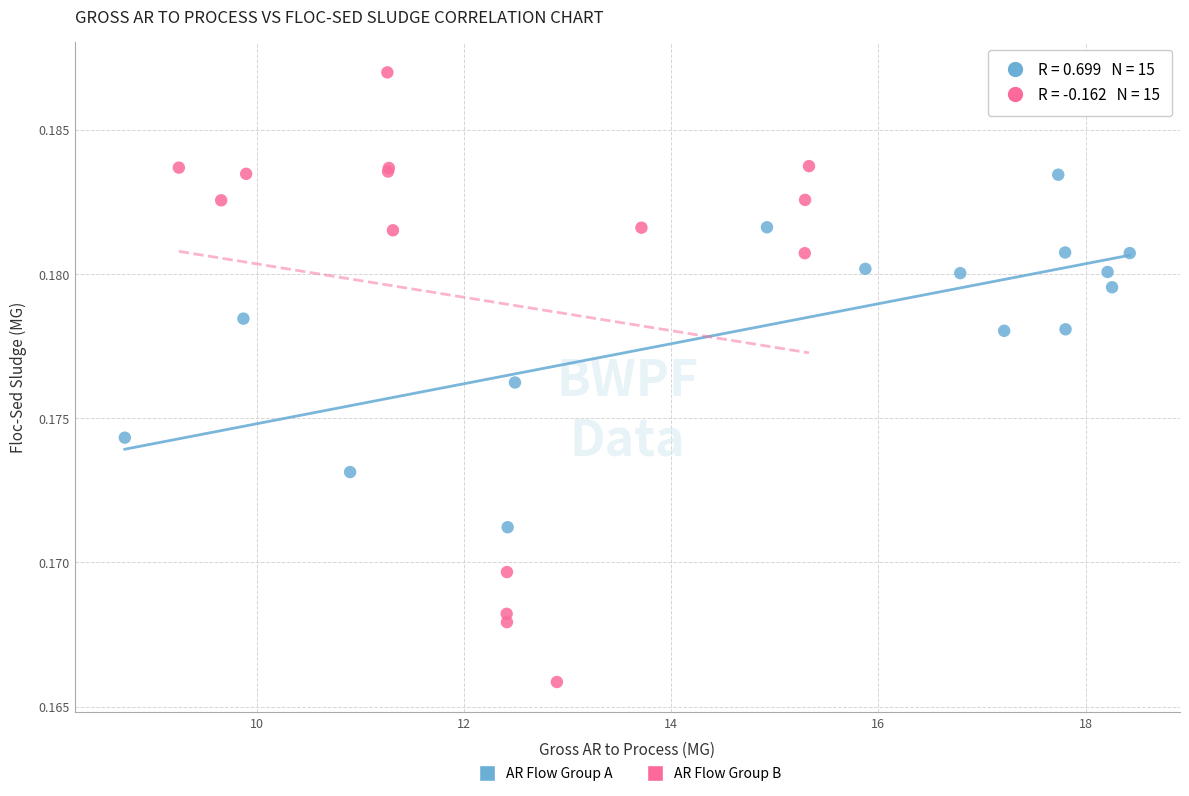

Which series reaches the minimum Y coordinate?

AR Flow Group B